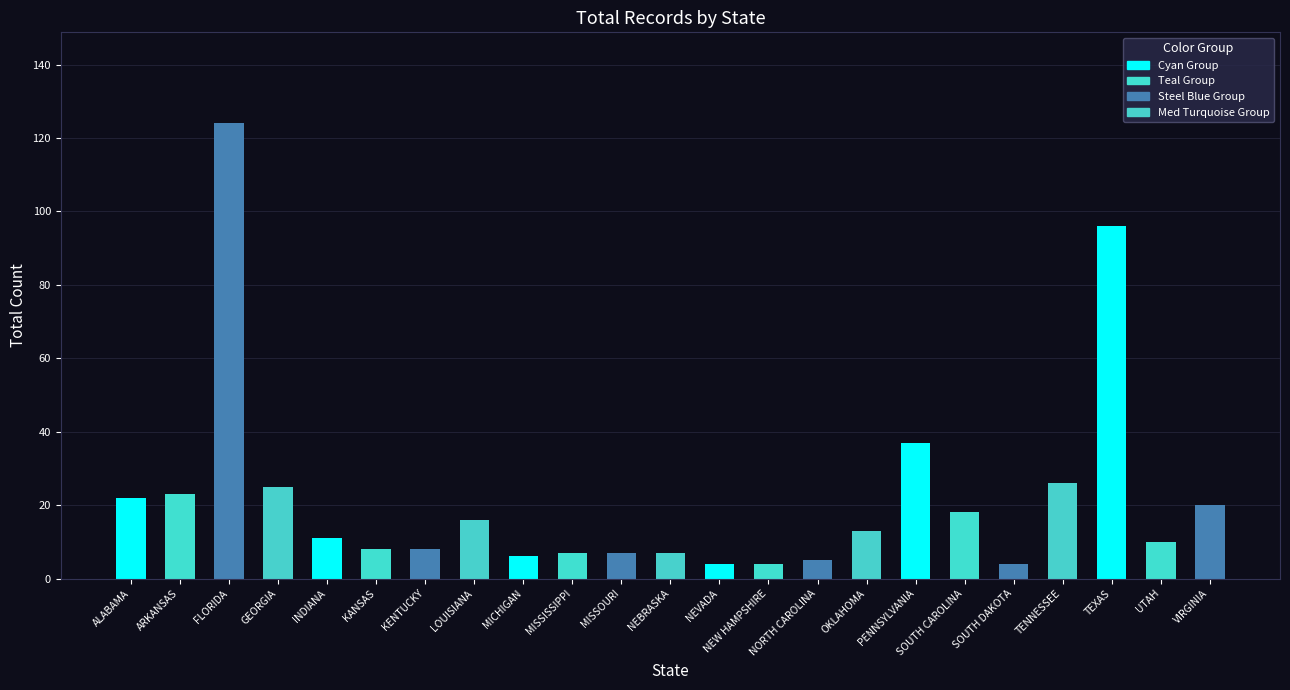

Between TEXAS and ALABAMA, which is larger?

TEXAS